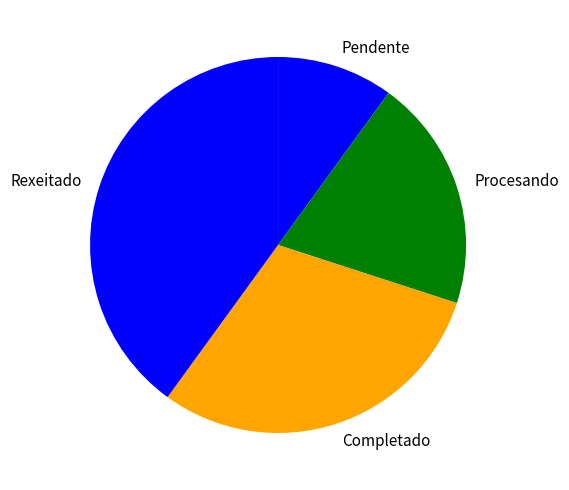

Which slice is the largest?

Rexeitado